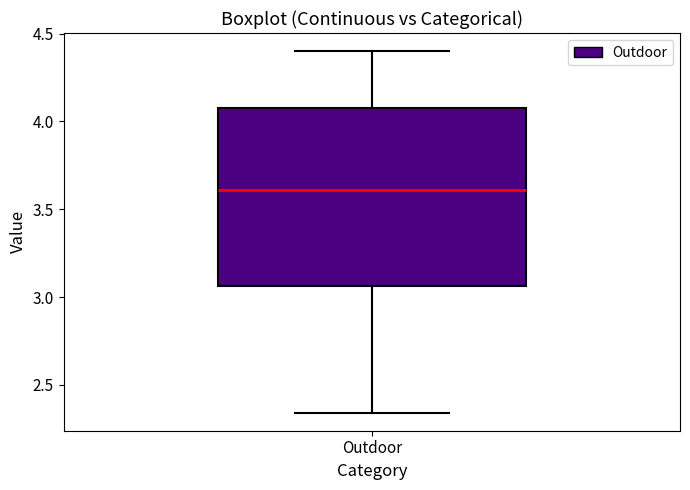

Read this box plot against the y-axis: the position of the median line, the range covered by the box, and the ends of both whiskers. The values are not printed on the chart, so give them approximately, as read against the axis.

median 3.60, box 3.05 to 4.10, whiskers 2.35 to 4.40